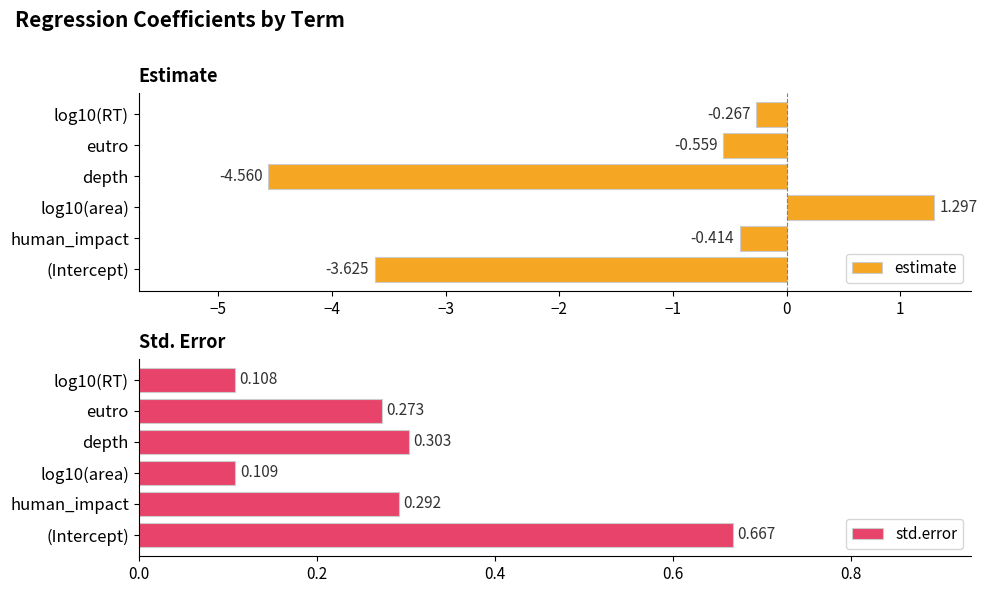

How many values in the estimate series exceed 0?

1